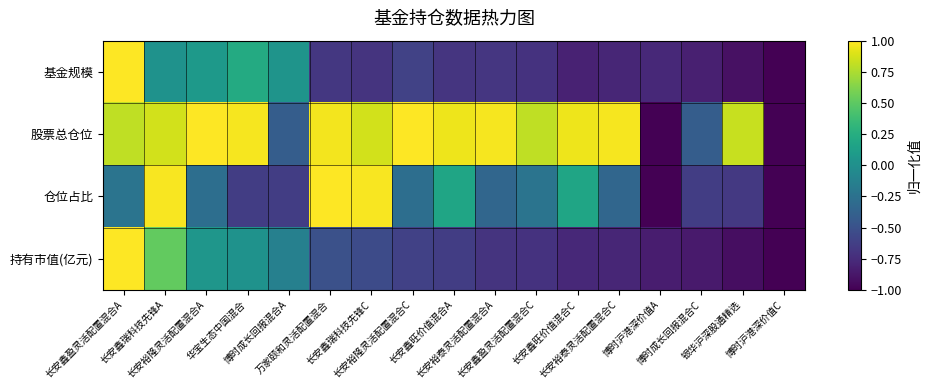

Reading left to right, what are all the values shown in this chart?

基金规模: 长安鑫盈灵活配置混合A=1.0	长安鑫瑞科技先锋A=0.0	长安裕隆灵活配置混合A=0.1	华宝生态中国混合=0.2	博时成长回报混合A=0.0	万家颐和灵活配置混合=-0.7	长安鑫瑞科技先锋C=-0.7	长安裕隆灵活配置混合C=-0.6	长安鑫旺价值混合A=-0.7	长安裕泰灵活配置混合A=-0.7	长安鑫盈灵活配置混合C=-0.7	长安鑫旺价值混合C=-0.8	长安裕泰灵活配置混合C=-0.8	博时沪港深价值A=-0.8	博时成长回报混合C=-0.8	银华沪深股通精选=-0.9	博时沪港深价值C=-1.0
股票总仓位: 长安鑫盈灵活配置混合A=0.8	长安鑫瑞科技先锋A=0.9	长安裕隆灵活配置混合A=1.0	华宝生态中国混合=1.0	博时成长回报混合A=-0.4	万家颐和灵活配置混合=1.0	长安鑫瑞科技先锋C=0.9	长安裕隆灵活配置混合C=1.0	长安鑫旺价值混合A=1.0	长安裕泰灵活配置混合A=1.0	长安鑫盈灵活配置混合C=0.8	长安鑫旺价值混合C=1.0	长安裕泰灵活配置混合C=1.0	博时沪港深价值A=-1.0	博时成长回报混合C=-0.4	银华沪深股通精选=0.8	博时沪港深价值C=-1.0
仓位占比: 长安鑫盈灵活配置混合A=-0.2	长安鑫瑞科技先锋A=1.0	长安裕隆灵活配置混合A=-0.3	华宝生态中国混合=-0.6	博时成长回报混合A=-0.6	万家颐和灵活配置混合=1.0	长安鑫瑞科技先锋C=1.0	长安裕隆灵活配置混合C=-0.3	长安鑫旺价值混合A=0.2	长安裕泰灵活配置混合A=-0.3	长安鑫盈灵活配置混合C=-0.2	长安鑫旺价值混合C=0.2	长安裕泰灵活配置混合C=-0.3	博时沪港深价值A=-1.0	博时成长回报混合C=-0.6	银华沪深股通精选=-0.7	博时沪港深价值C=-1.0
持有市值(亿元): 长安鑫盈灵活配置混合A=1.0	长安鑫瑞科技先锋A=0.5	长安裕隆灵活配置混合A=0.1	华宝生态中国混合=0.0	博时成长回报混合A=-0.1	万家颐和灵活配置混合=-0.5	长安鑫瑞科技先锋C=-0.5	长安裕隆灵活配置混合C=-0.6	长安鑫旺价值混合A=-0.6	长安裕泰灵活配置混合A=-0.7	长安鑫盈灵活配置混合C=-0.7	长安鑫旺价值混合C=-0.8	长安裕泰灵活配置混合C=-0.8	博时沪港深价值A=-0.8	博时成长回报混合C=-0.9	银华沪深股通精选=-0.9	博时沪港深价值C=-1.0